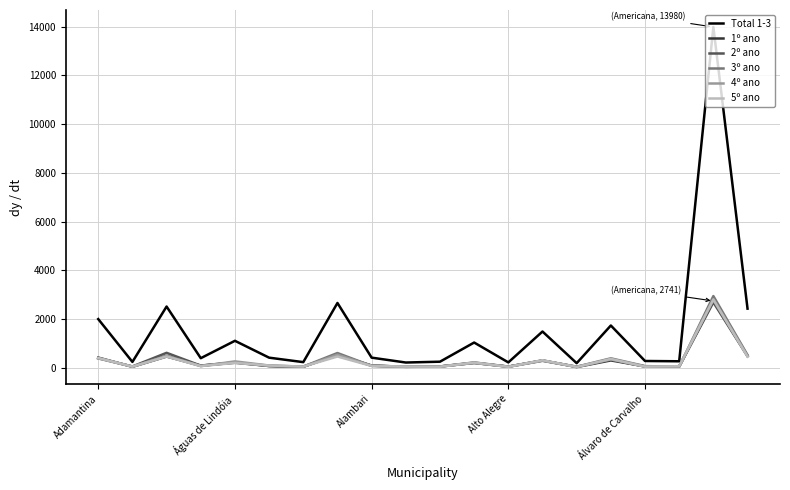

Which series has the largest total across all categories?

Total 1-3